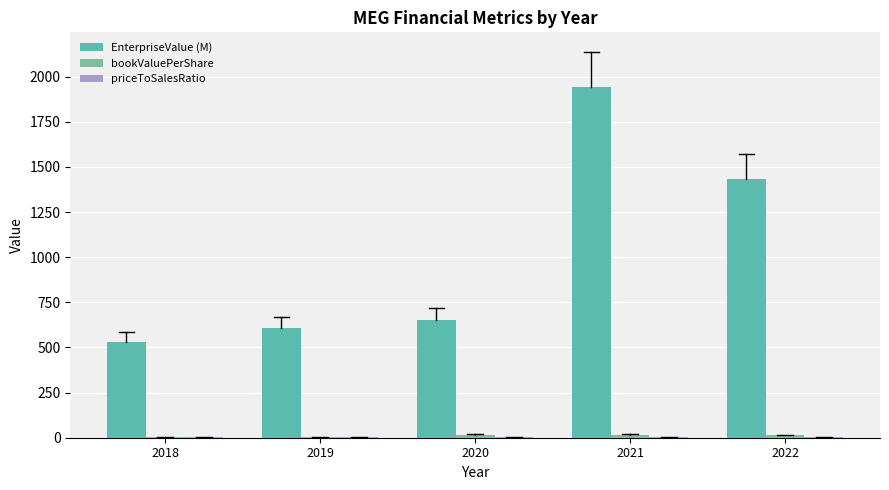

How many distinct data groups are displayed?

3